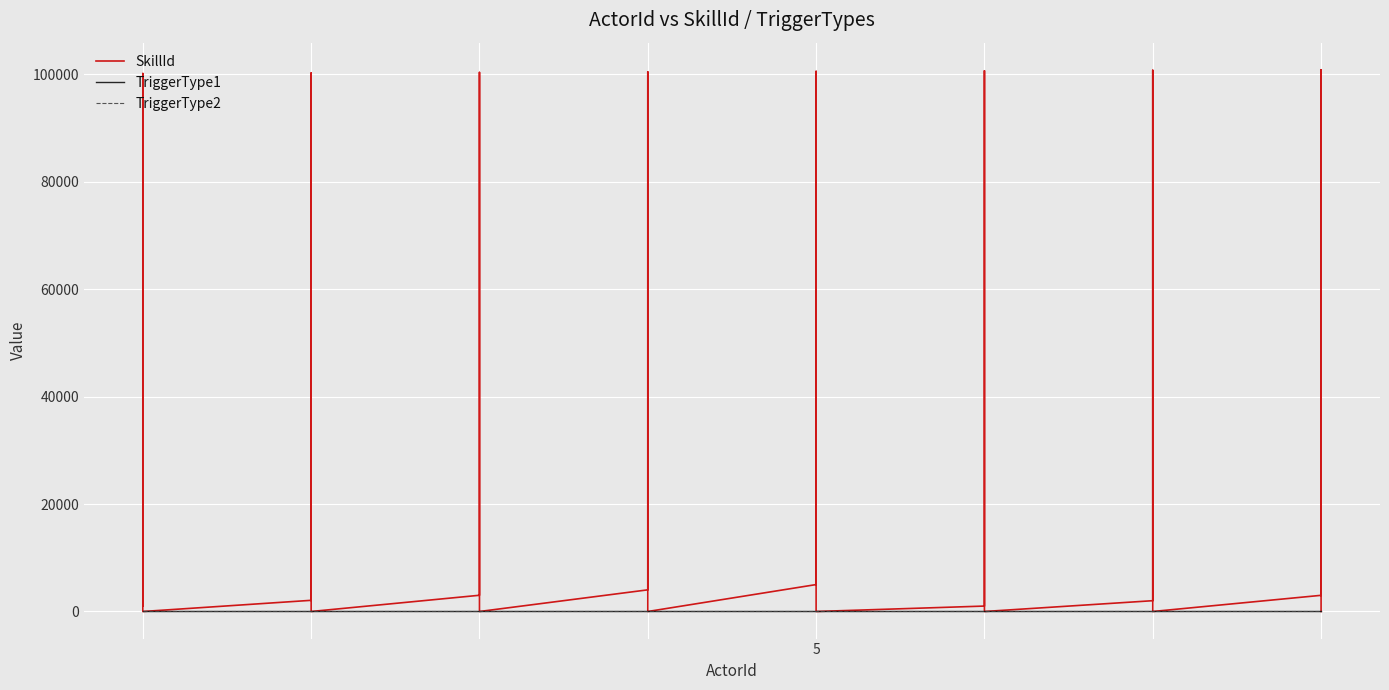

How many lines are shown in the chart?

3